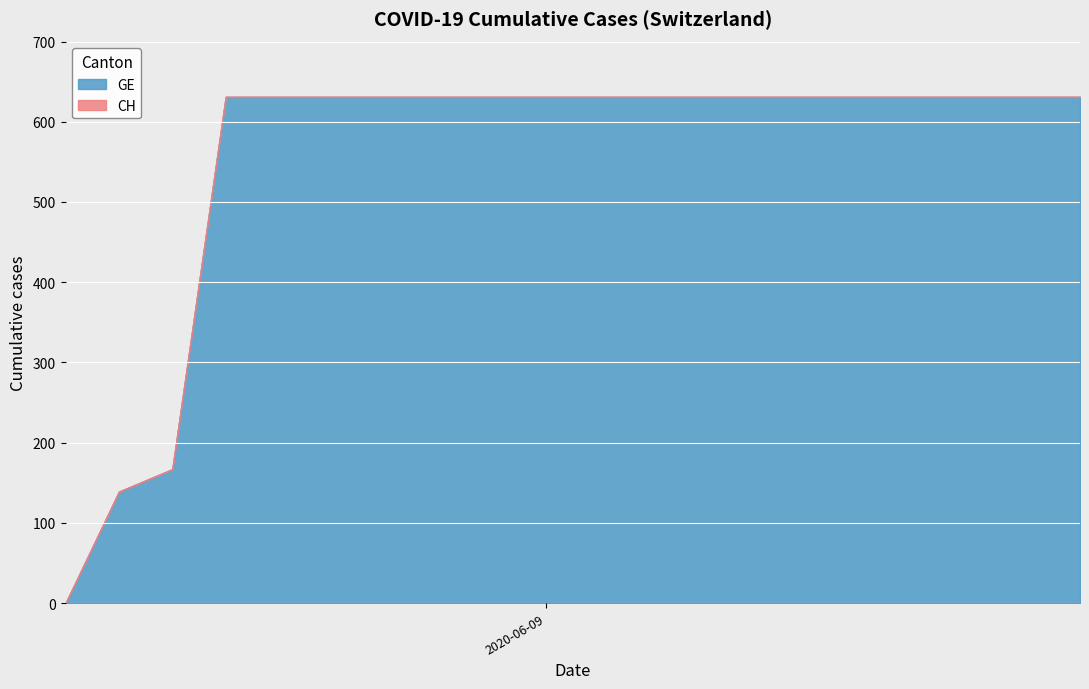

True or false: CH and GE intersect in this chart.

False